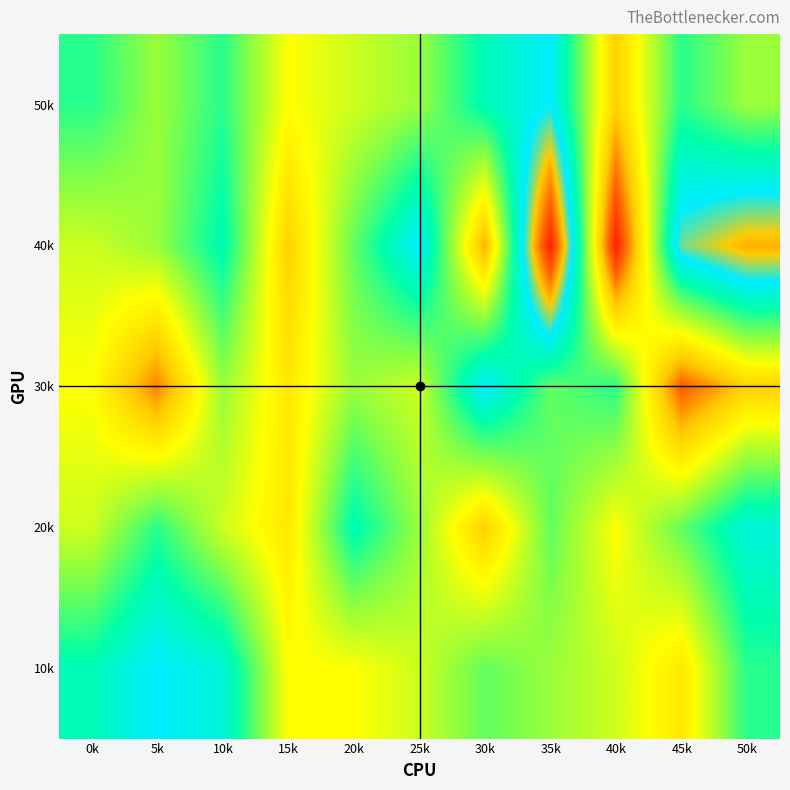

Reading left to right, extract all data points from this chart.

10k: 0k=85	5k=87	10k=86	15k=80	20k=80	25k=81	30k=83	35k=82	40k=81	45k=79	50k=84
20k: 0k=81	5k=84	10k=81	15k=79	20k=85	25k=82	30k=78	35k=83	40k=80	45k=83	50k=86
30k: 0k=80	5k=76	10k=82	15k=79	20k=82	25k=81	30k=87	35k=83	40k=84	45k=75	50k=78
40k: 0k=81	5k=82	10k=85	15k=78	20k=83	25k=87	30k=77	35k=94	40k=73	45k=88	50k=90
50k: 0k=84	5k=82	10k=84	15k=80	20k=81	25k=82	30k=85	35k=87	40k=78	45k=84	50k=82